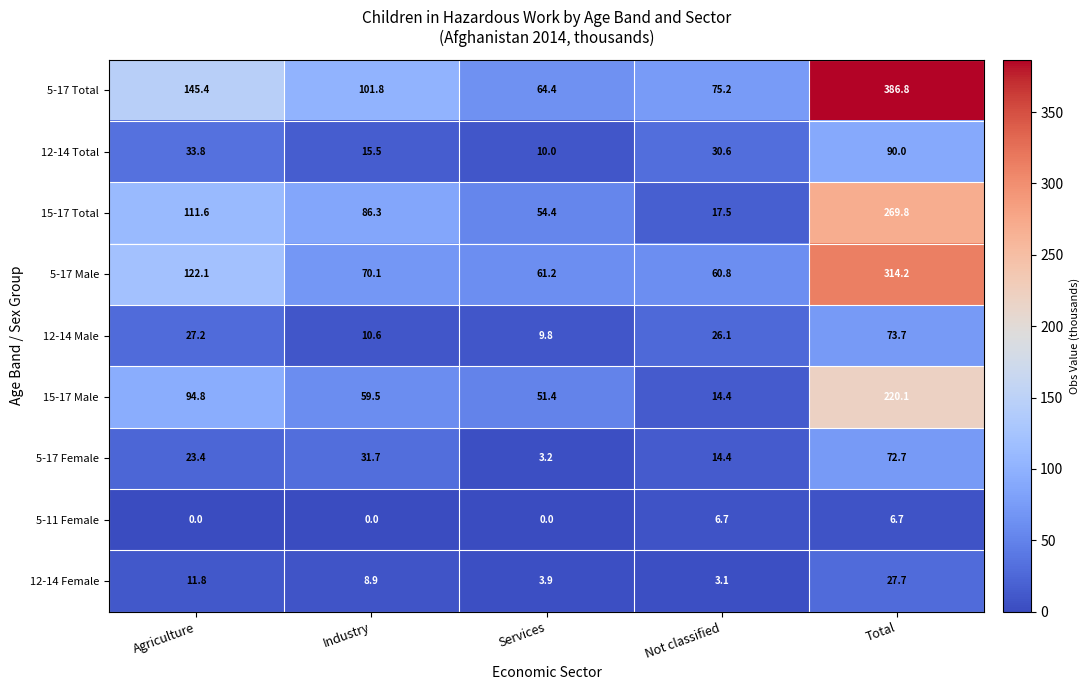

What is the sum of all 12-14 Male values?

147.4